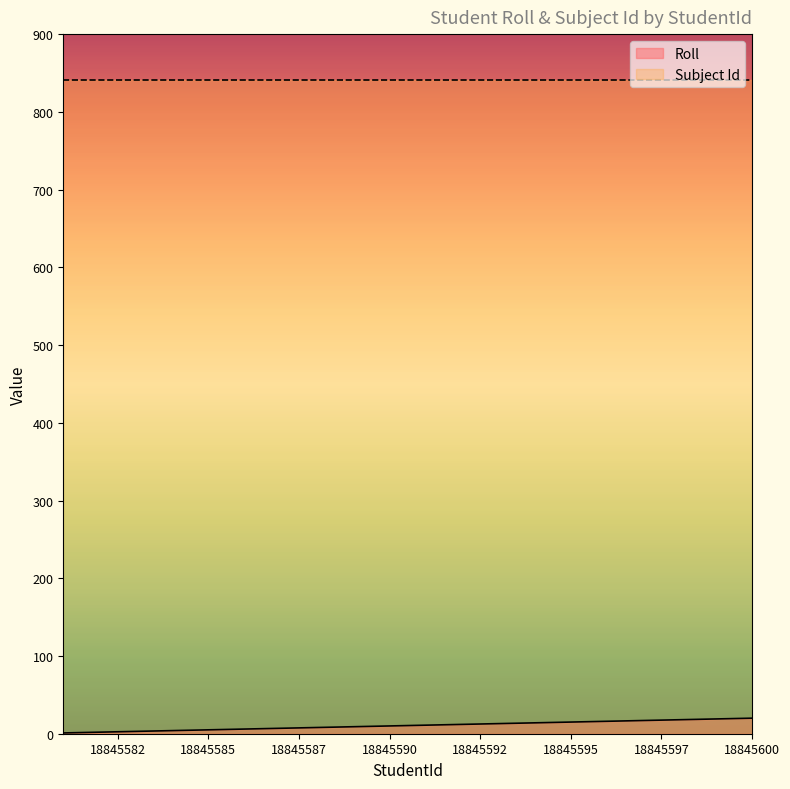

The value of Subject Id at 18845590 is 841. True or false?

True